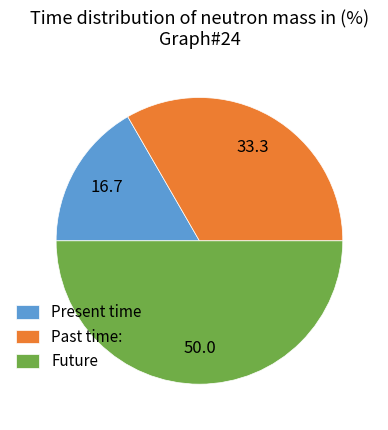

Which slice is the smallest?

Present time